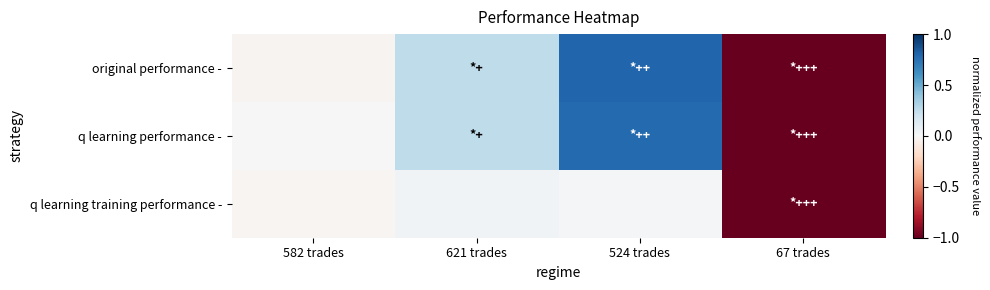

Which series changed the most between 582 trades and 524 trades?

original performance -